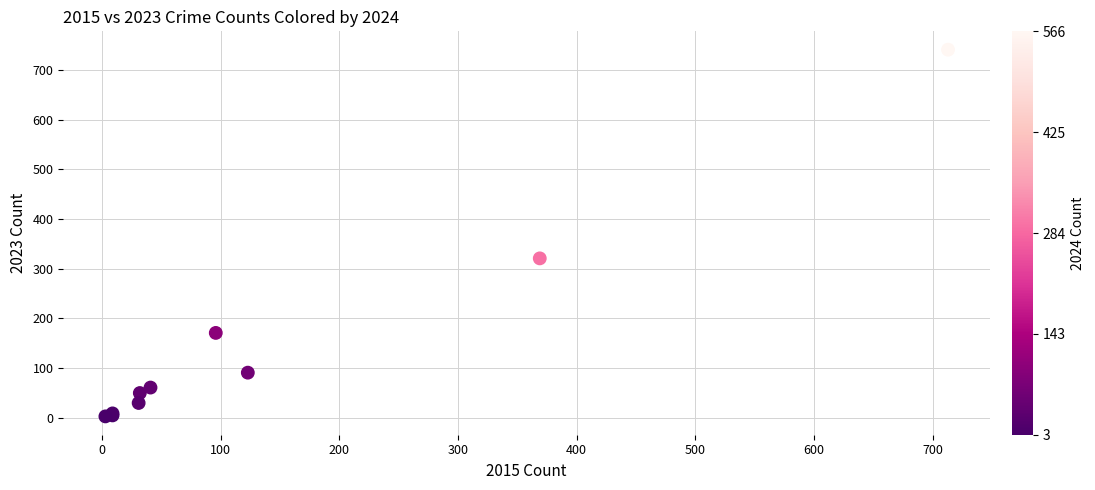

What Y value in the scatter plot is closest to 372?

321